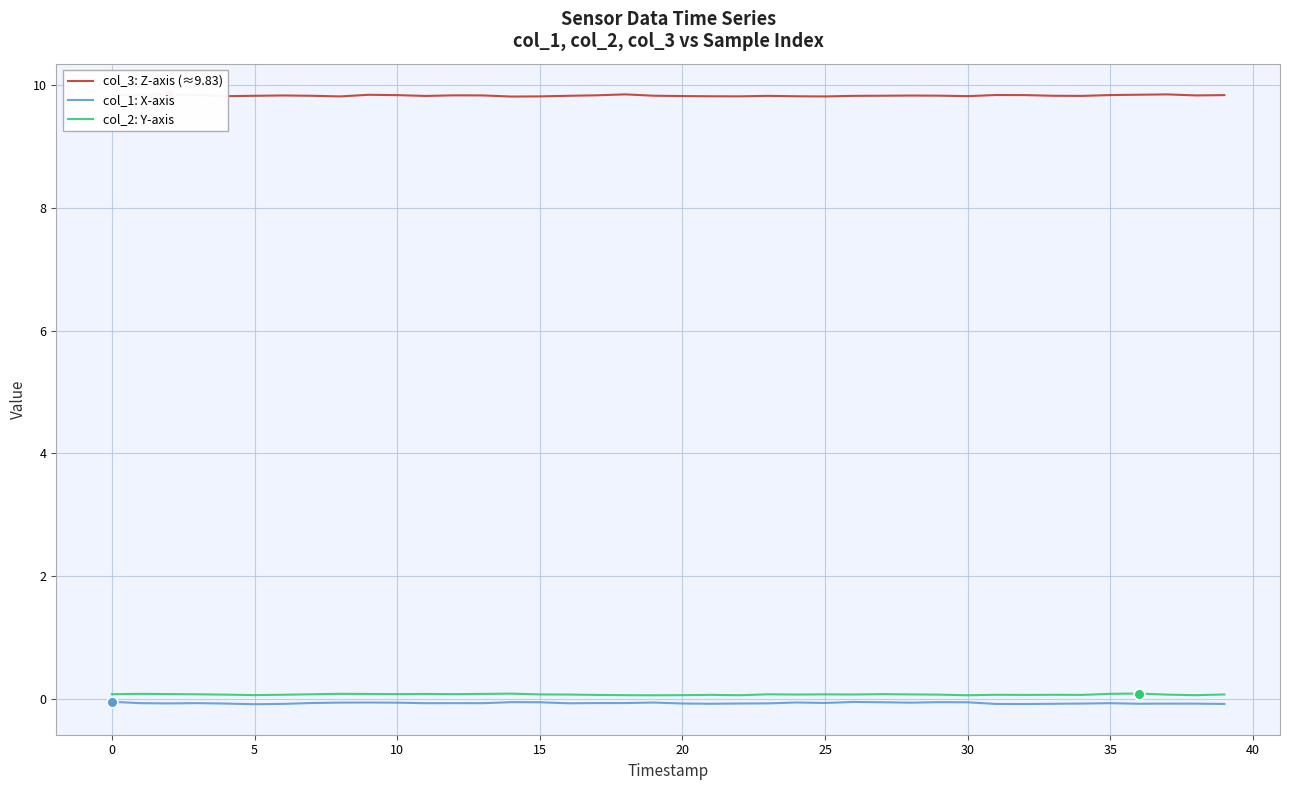

Which series contains the lowest Y value?

col_1: X-axis